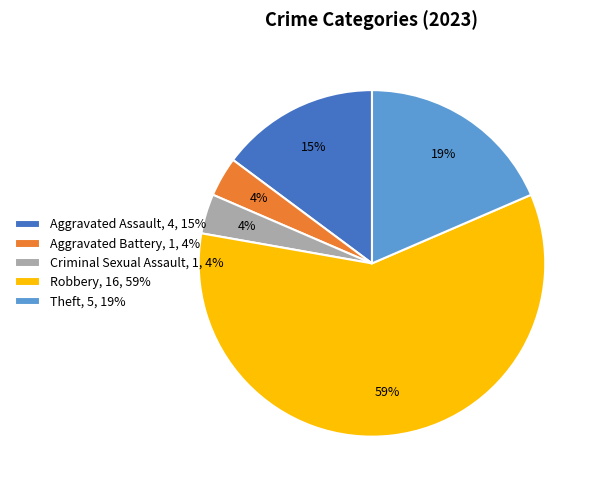

Which category accounts for the majority?

Robbery